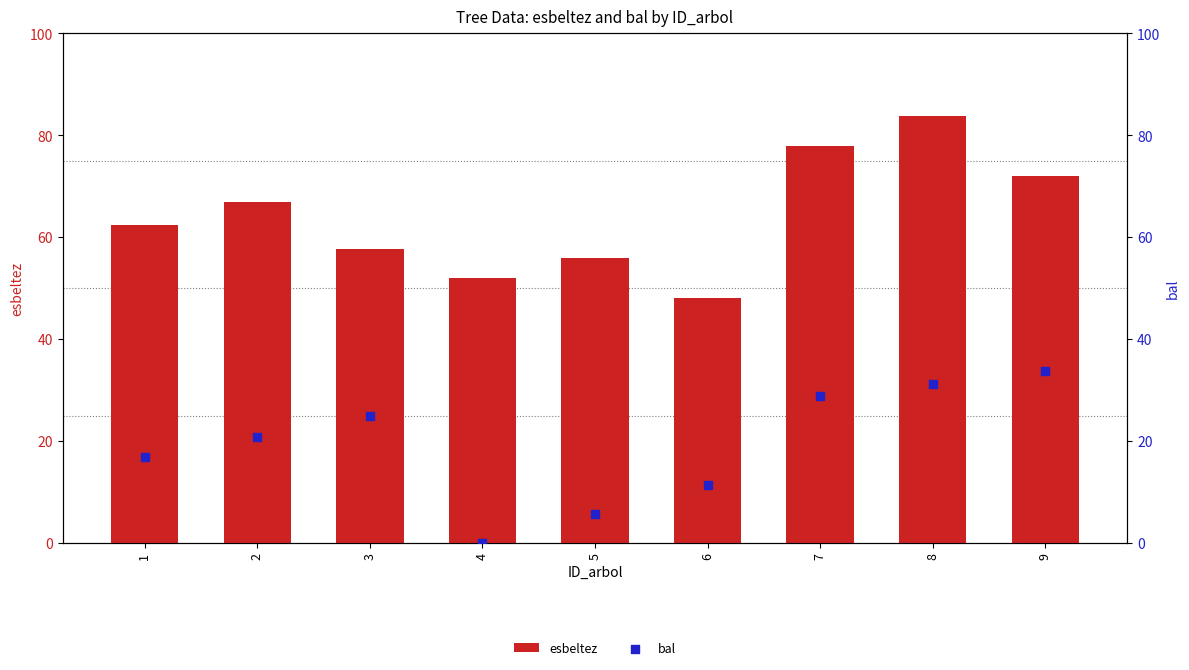

At how many categories does at least one series exceed 19?

9